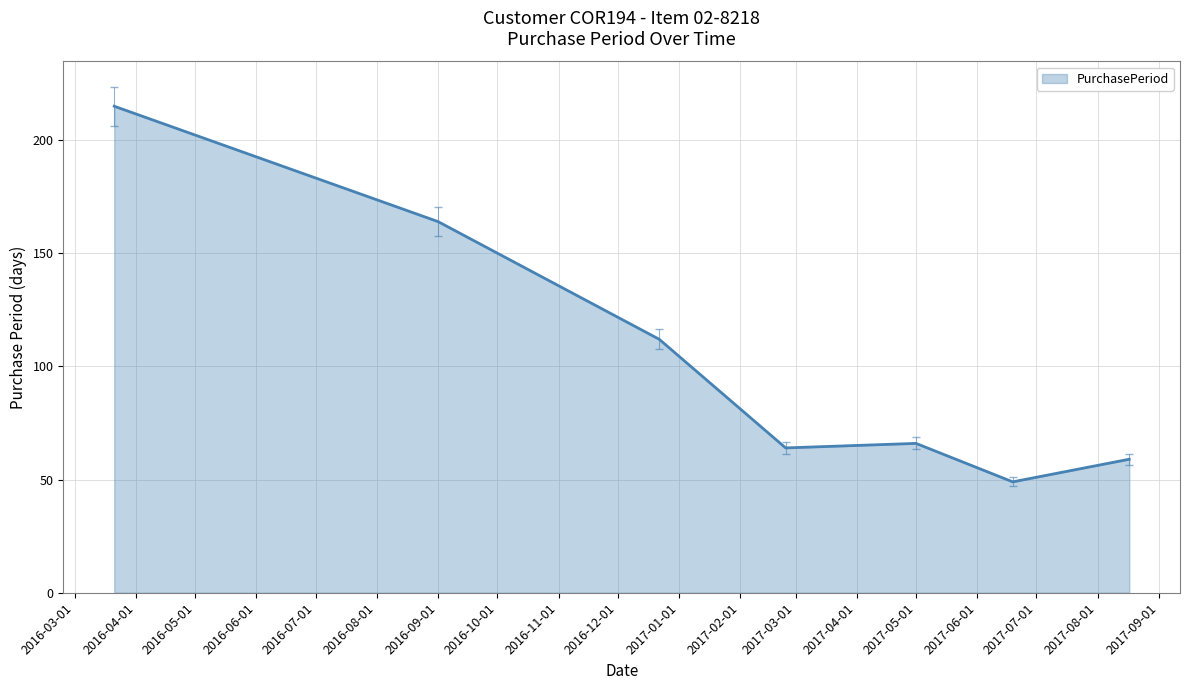

Reading left to right, transcribe all the data shown in this chart.

215	164	112	64	66	49	59